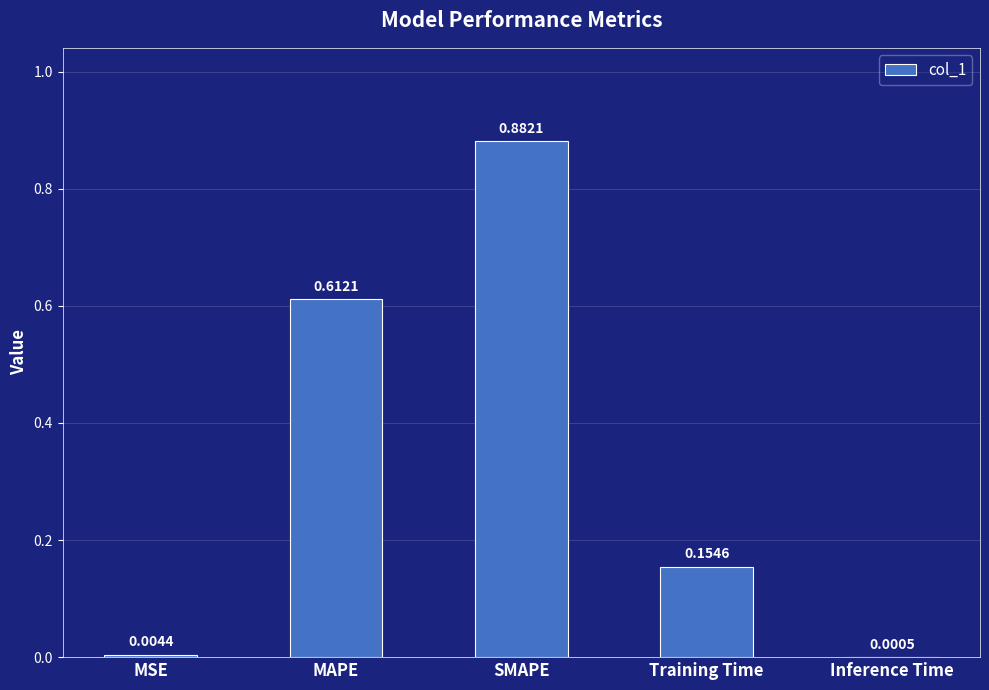

Which label corresponds to the largest value in the chart?

SMAPE